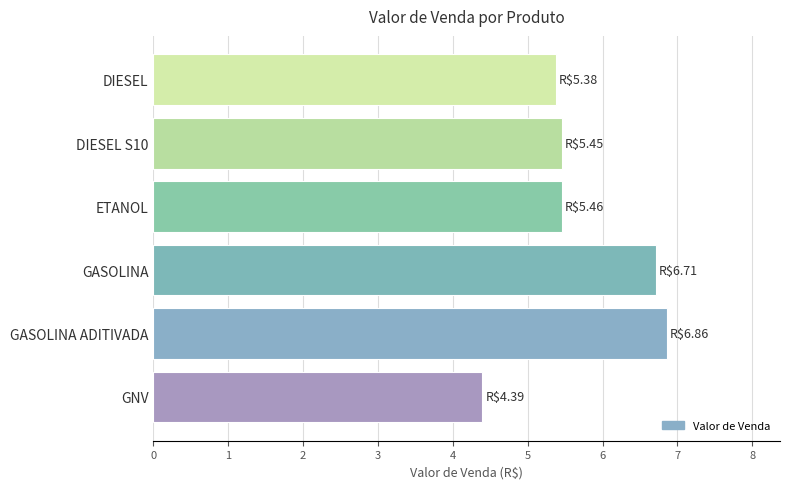

Approximately how many times larger is the value at GNV compared to DIESEL?

0.8